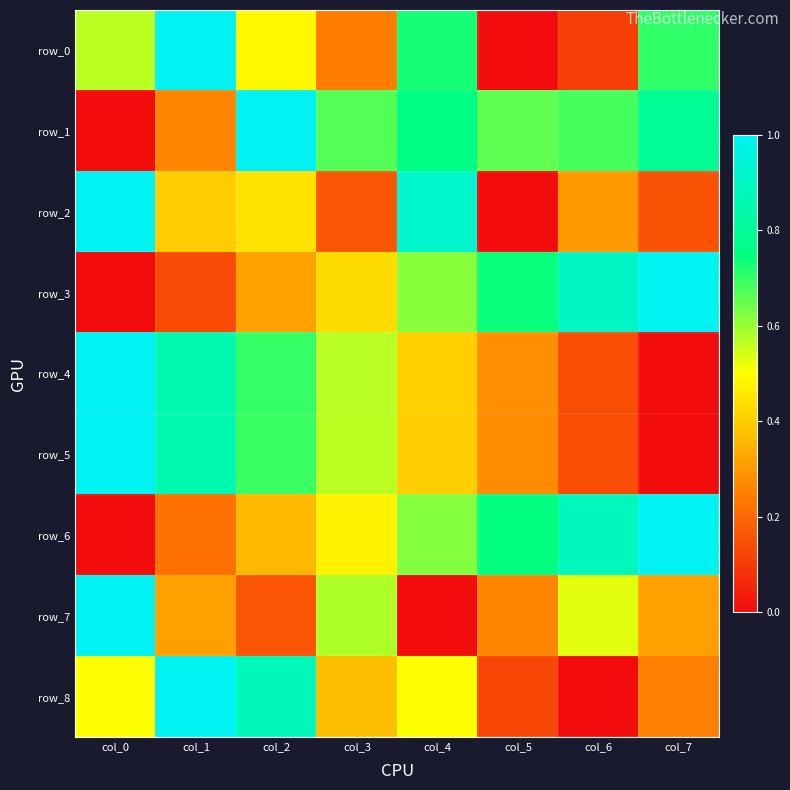

Is it true that row_4 equals 0.7 at col_2?

True